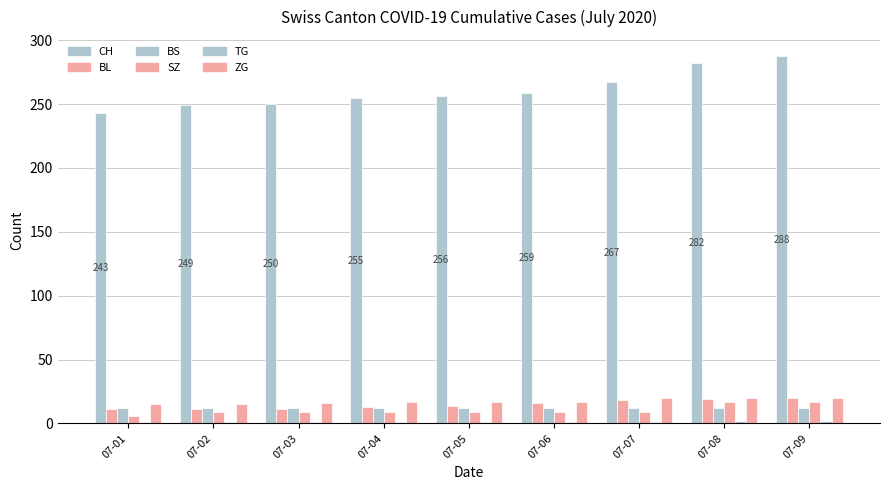

At how many categories does at least one series exceed 141?

9